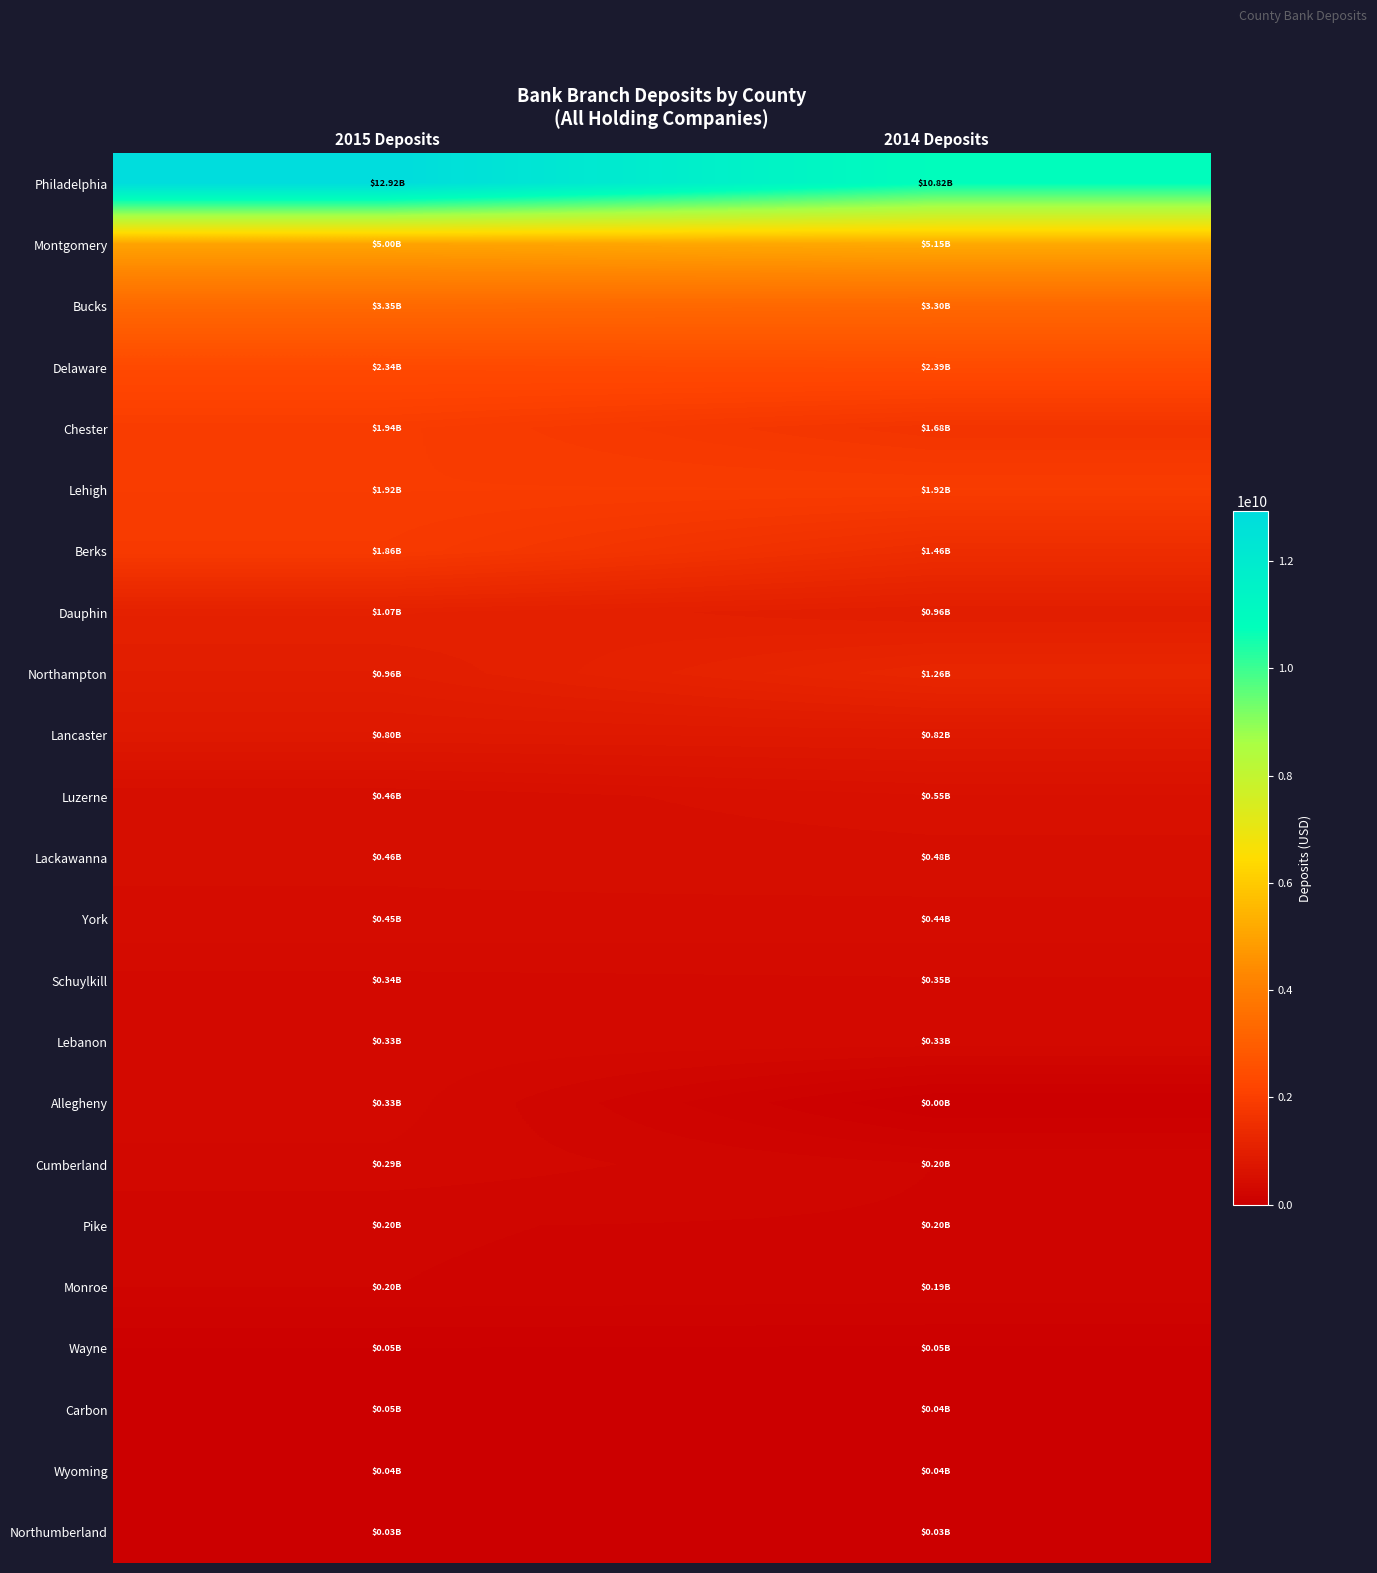

Which series changed the most between 2015 Deposits and 2014 Deposits?

Philadelphia